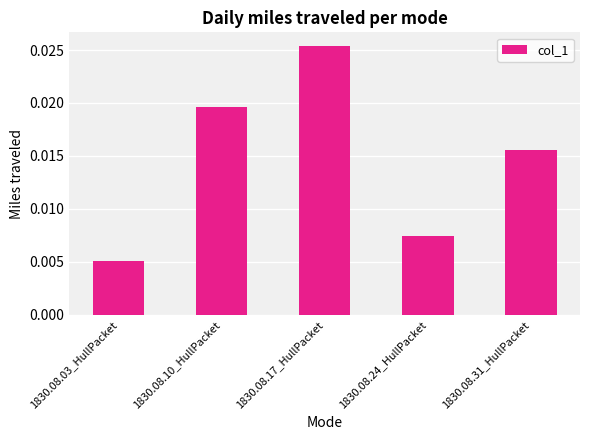

Count the values in the range 0 to 1.

5